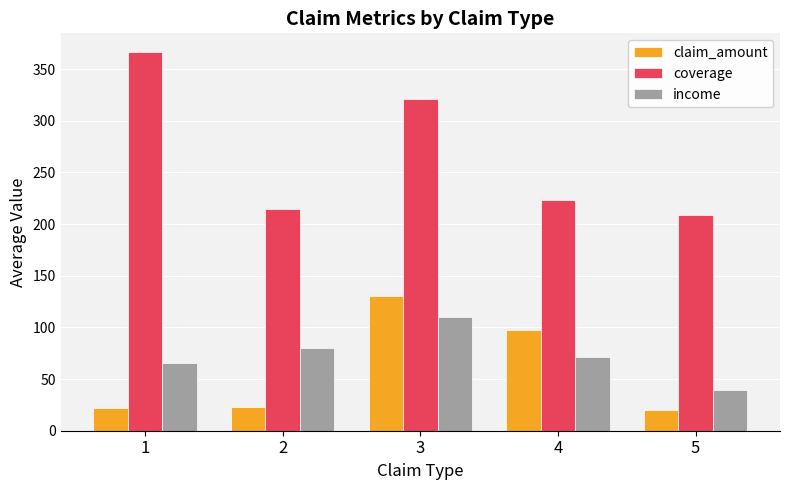

What is the value of the coverage bar at the 1st from the left?

366.2